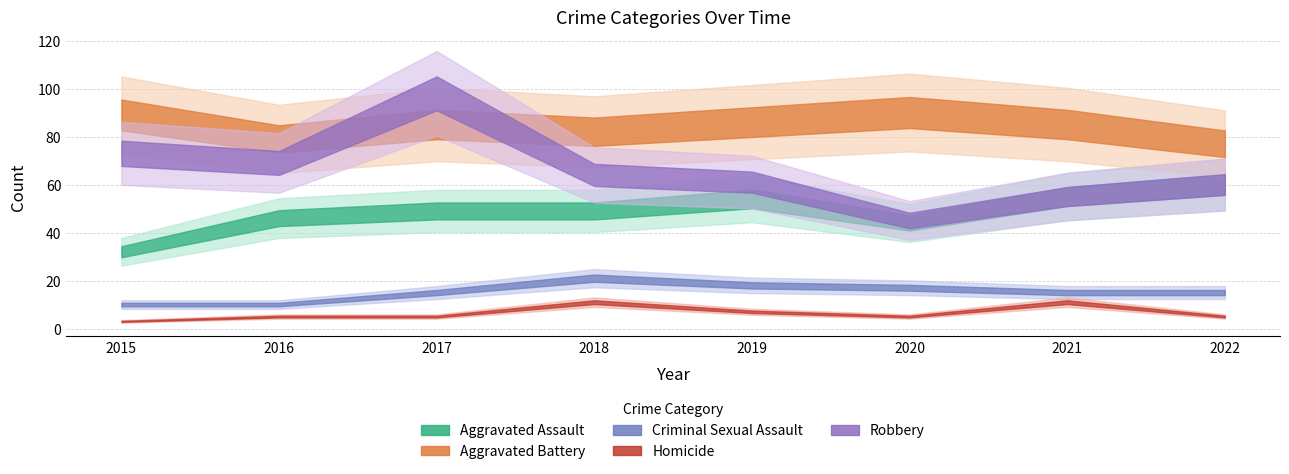

What is the sum of all Homicide values?

52